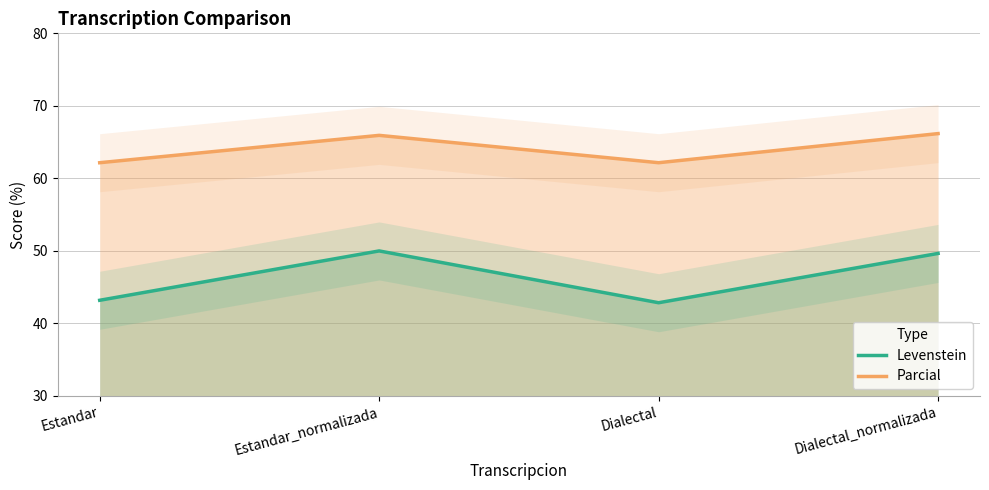

Where does the Levenstein series first go above 49?

Estandar_normalizada